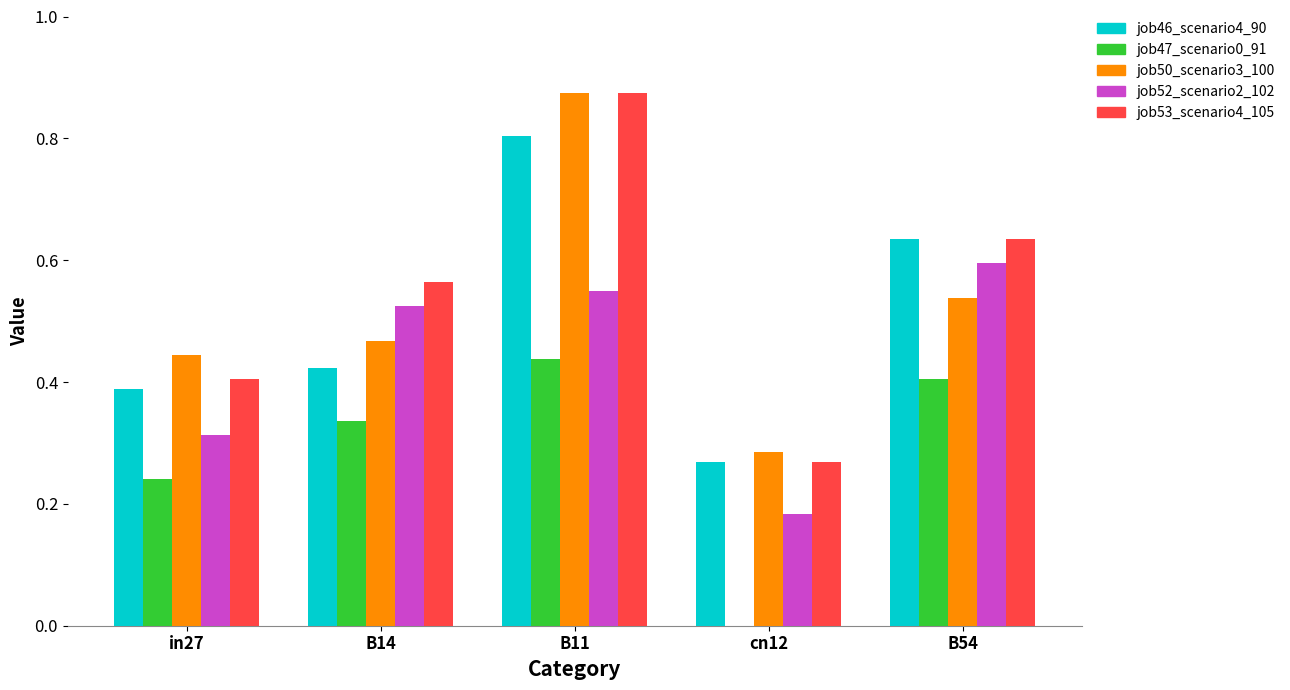

What is the sum of all job53_scenario4_105 values?

2.7